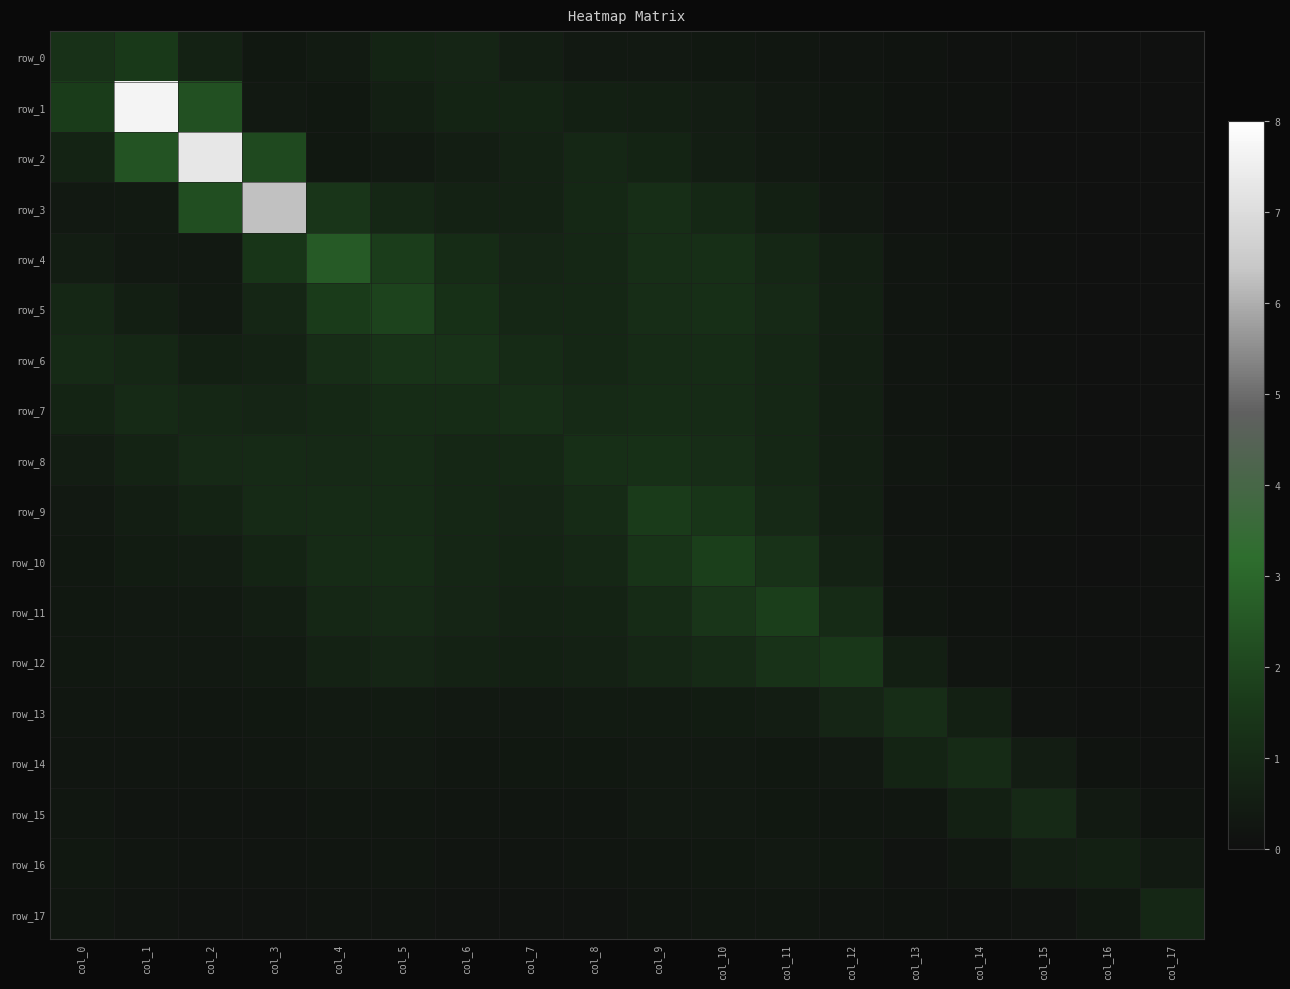

Reading right to left, what are all the values shown in this chart?

row_0: 0.1	0.1	0.1	0.1	0.2	0.2	0.3	0.3	0.3	0.4	0.6	0.8	0.8	0.4	0.3	0.7	1.6	1.3
row_1: 0.1	0.1	0.1	0.1	0.2	0.3	0.4	0.5	0.6	0.7	0.8	0.8	0.6	0.3	0.4	2.3	7.7	1.7
row_2: 0.1	0.1	0.1	0.1	0.2	0.3	0.4	0.6	0.8	0.9	0.7	0.6	0.4	0.3	2.1	7.3	2.4	0.8
row_3: 0.1	0.1	0.1	0.1	0.2	0.4	0.6	1.0	1.2	1.0	0.7	0.7	0.9	1.4	6.3	2.2	0.4	0.4
row_4: 0.1	0.1	0.1	0.2	0.3	0.6	0.9	1.2	1.2	0.9	0.8	1.1	1.7	2.6	1.4	0.3	0.4	0.5
row_5: 0.1	0.1	0.1	0.2	0.3	0.6	1.0	1.2	1.1	0.9	0.9	1.2	1.9	1.6	0.8	0.4	0.6	0.9
row_6: 0.1	0.1	0.1	0.2	0.3	0.6	0.9	1.1	1.0	0.9	1.0	1.3	1.3	1.1	0.7	0.6	0.9	1.0
row_7: 0.1	0.1	0.1	0.2	0.3	0.6	0.9	1.1	1.1	1.0	1.2	1.1	1.1	1.0	0.8	0.9	1.0	0.8
row_8: 0.1	0.1	0.1	0.2	0.3	0.6	0.9	1.1	1.3	1.2	1.0	0.9	1.0	1.0	1.0	1.0	0.8	0.5
row_9: 0.1	0.1	0.1	0.2	0.2	0.6	1.0	1.4	1.6	1.0	0.8	0.9	1.0	1.0	1.0	0.8	0.6	0.4
row_10: 0.1	0.1	0.1	0.2	0.3	0.7	1.3	1.8	1.4	0.9	0.8	0.9	1.1	1.0	0.8	0.5	0.5	0.3
row_11: 0.1	0.1	0.1	0.2	0.3	1.0	1.7	1.4	1.0	0.8	0.7	0.8	1.0	0.9	0.6	0.4	0.4	0.3
row_12: 0.1	0.1	0.1	0.2	0.6	1.5	1.3	1.0	0.8	0.7	0.6	0.7	0.8	0.7	0.5	0.4	0.4	0.3
row_13: 0.1	0.1	0.2	0.7	1.1	0.8	0.5	0.5	0.5	0.4	0.4	0.4	0.4	0.4	0.3	0.3	0.3	0.3
row_14: 0.1	0.2	0.5	1.1	0.8	0.4	0.3	0.4	0.4	0.3	0.3	0.3	0.4	0.4	0.3	0.3	0.3	0.3
row_15: 0.2	0.4	1.0	0.7	0.3	0.3	0.3	0.4	0.4	0.3	0.3	0.3	0.3	0.3	0.2	0.2	0.2	0.3
row_16: 0.4	0.6	0.6	0.3	0.2	0.3	0.4	0.3	0.3	0.3	0.2	0.2	0.3	0.3	0.2	0.2	0.3	0.3
row_17: 0.9	0.3	0.2	0.1	0.2	0.2	0.3	0.3	0.3	0.2	0.2	0.2	0.2	0.2	0.2	0.2	0.2	0.3